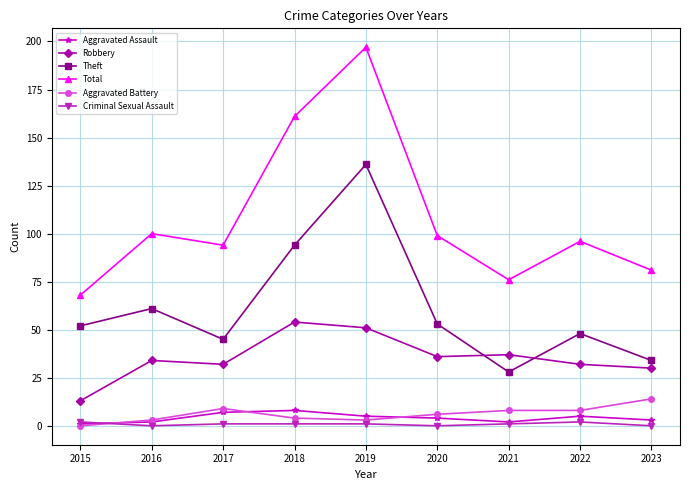

Where does the Criminal Sexual Assault series first go above 1?

2015